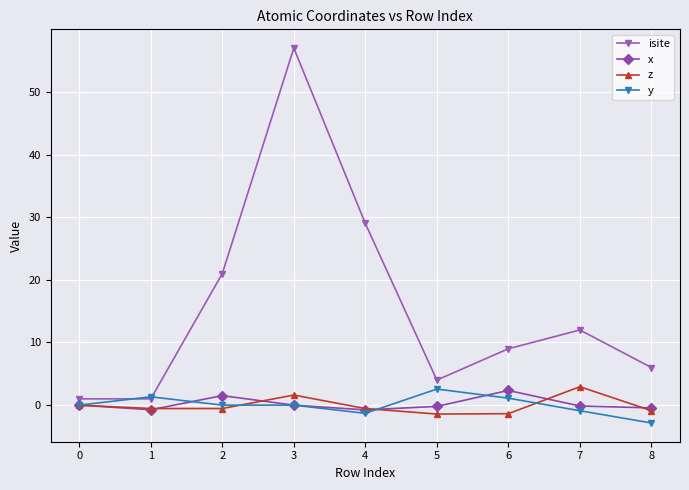

At which category is the sum across all series the highest?

3